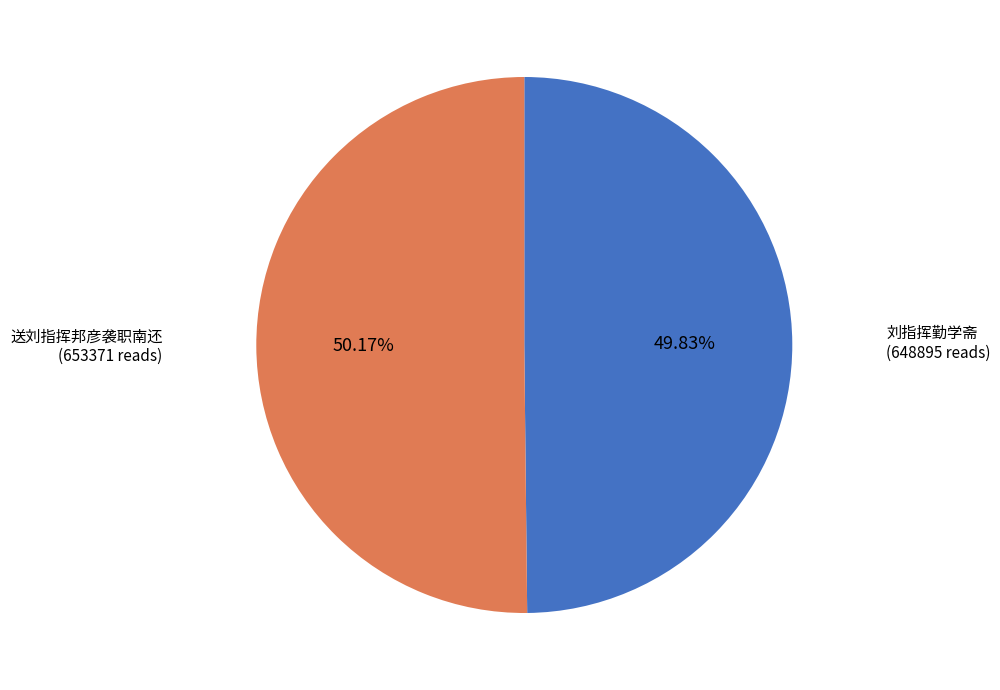

Is there a majority slice in this chart?

Yes